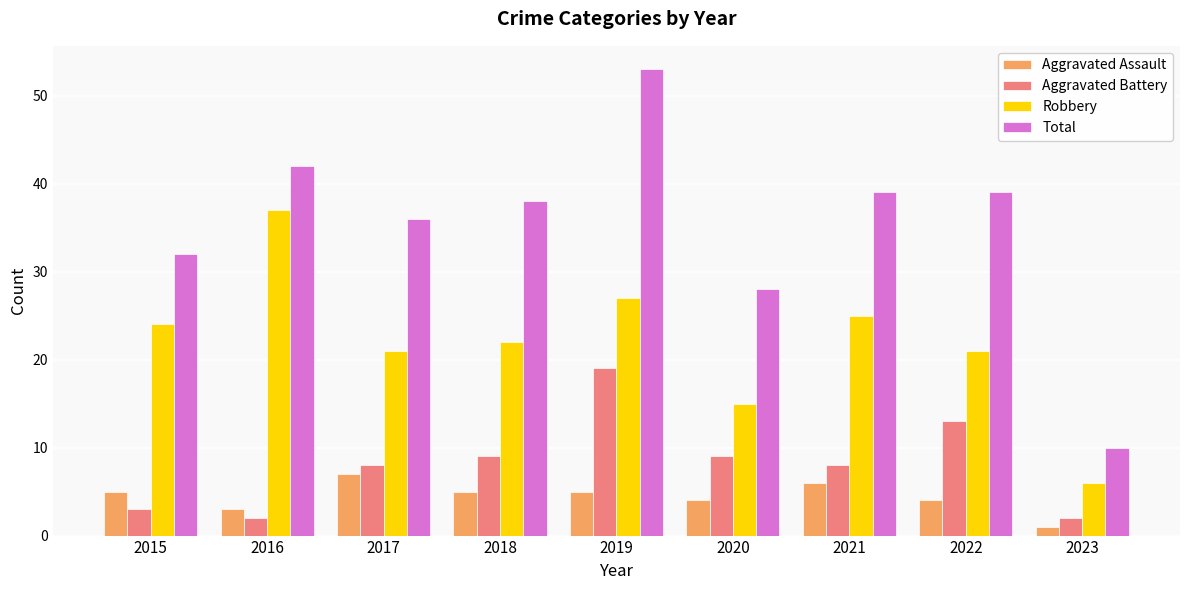

What is the value of the Robbery bar at the 9th from the left?

6